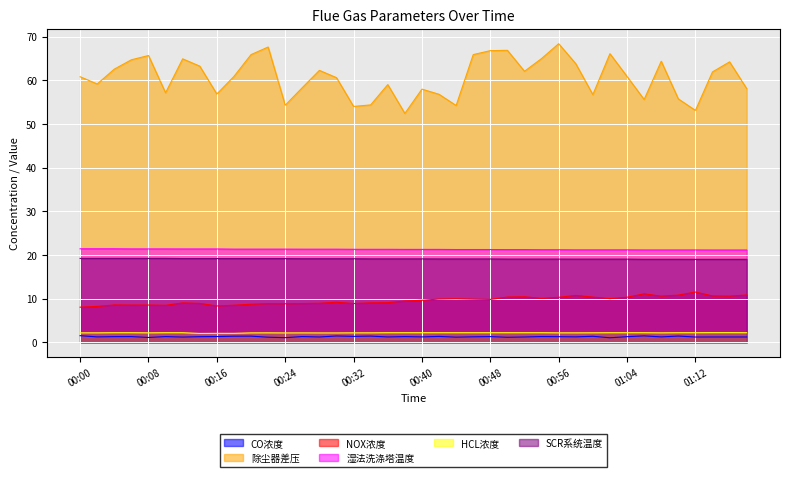

What is the difference between the CO浓度 values at 00:02 and 00:38?

0.1